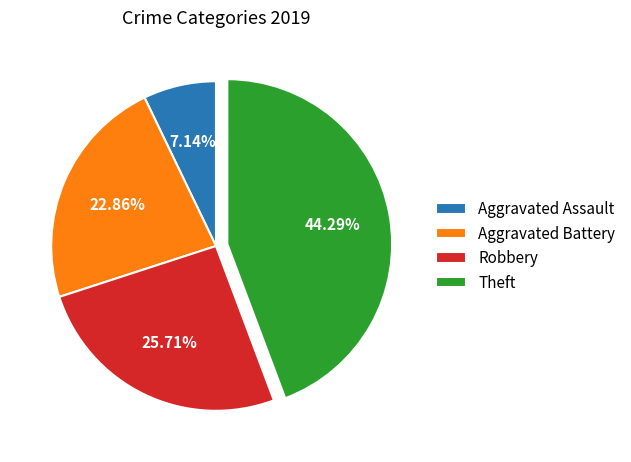

Does Aggravated Assault account for over 50% of the chart?

No